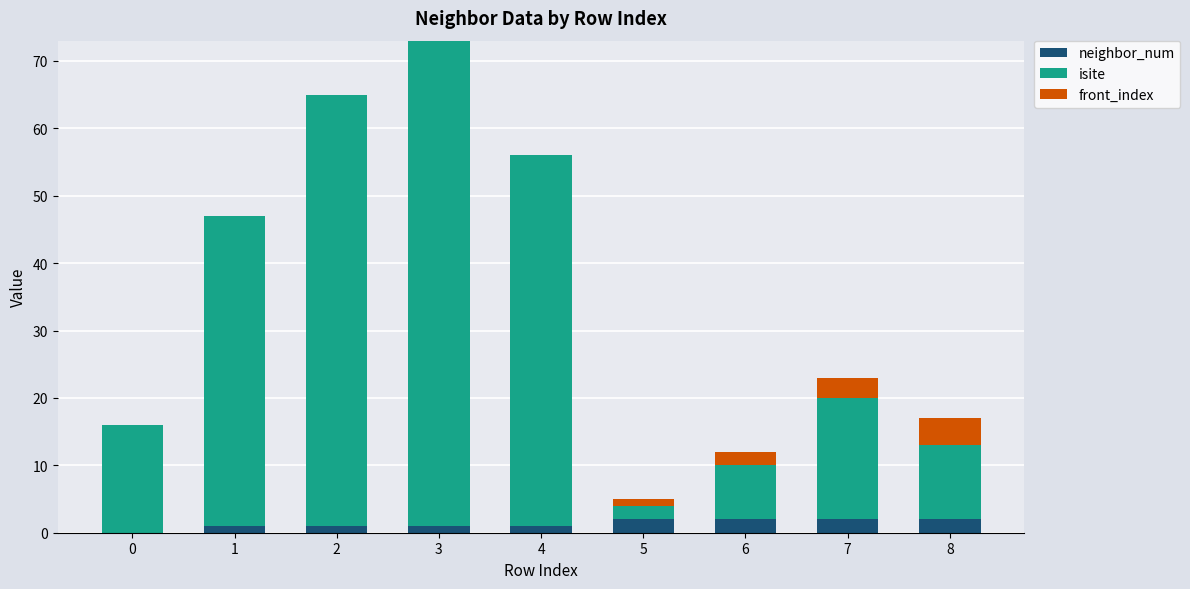

Is it true that neighbor_num equals 2 at 7?

True